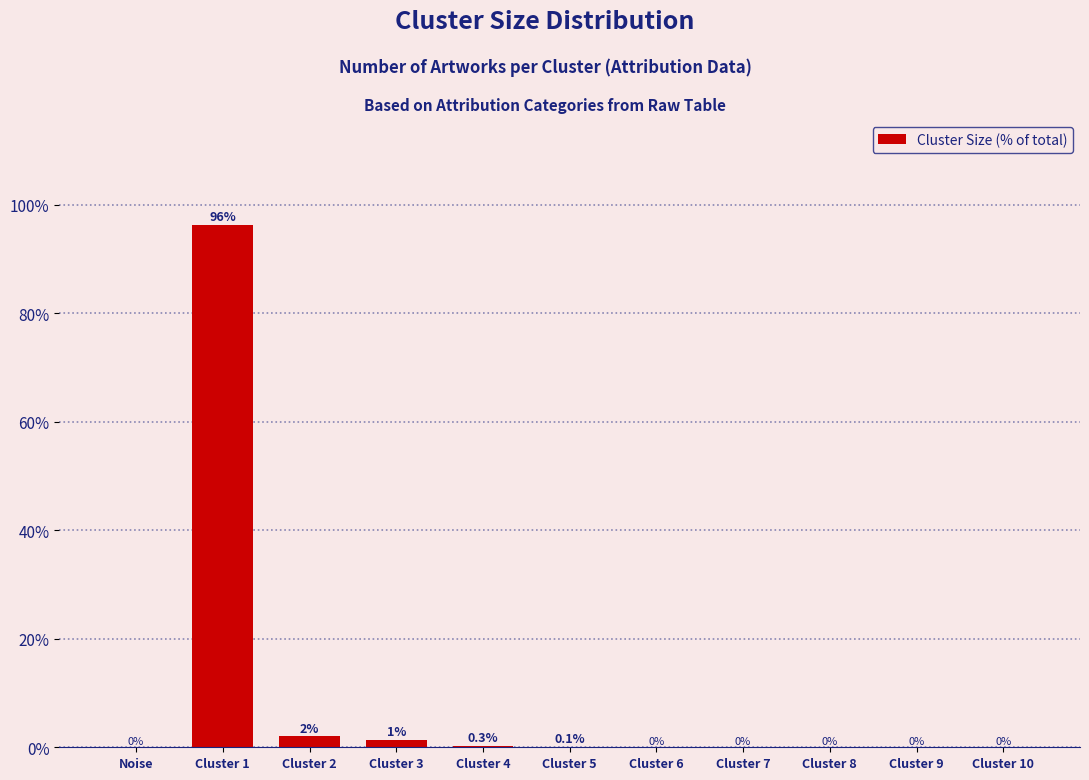

What is the change in value from Noise to Cluster 2?

+2.0